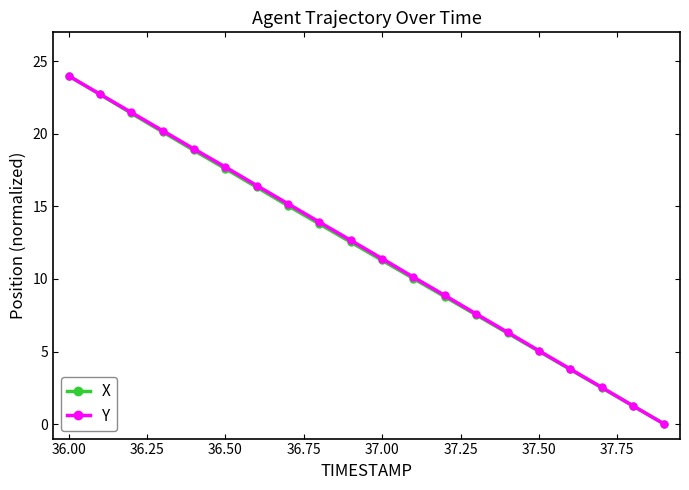

What are all the series names shown in the legend?

X, Y